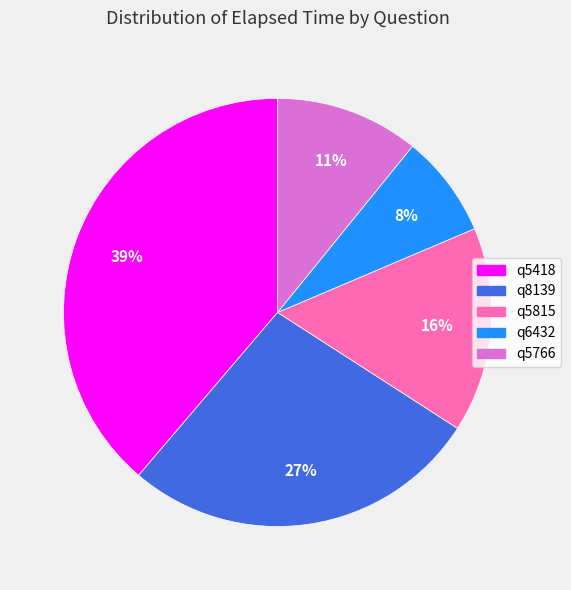

True or false: q5766 accounts for 11% of the total.

True